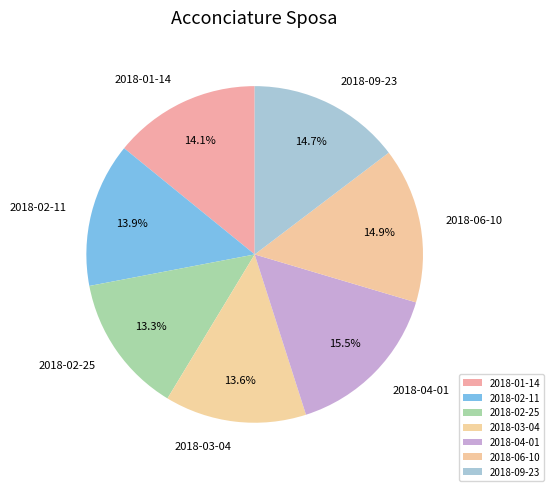

To the nearest percent, what is the average slice percentage?

14%